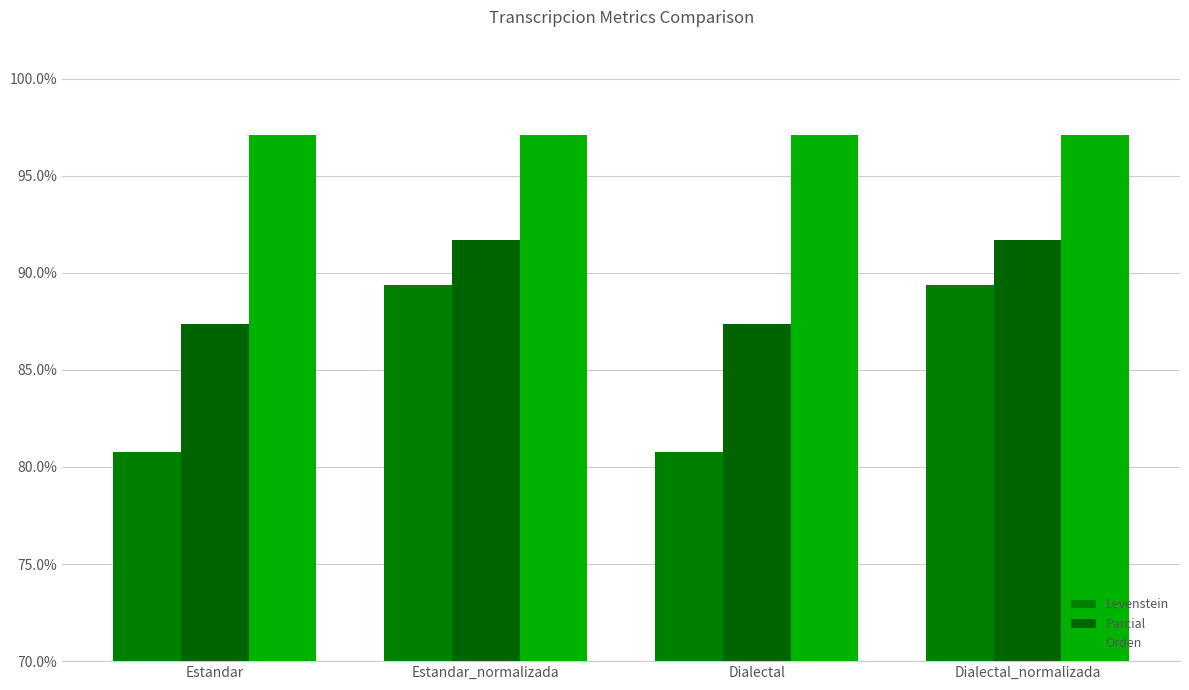

Reading right to left, transcribe all the data shown in this chart.

Levenstein: 89.4	80.8	89.4	80.8
Parcial: 91.7	87.4	91.7	87.4
Orden: 97.1	97.1	97.1	97.1